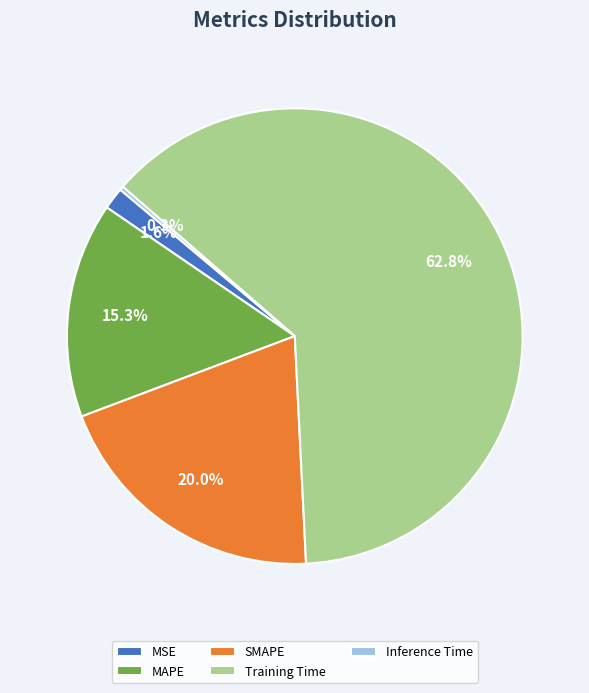

Does Training Time represent more than half of the total?

Yes